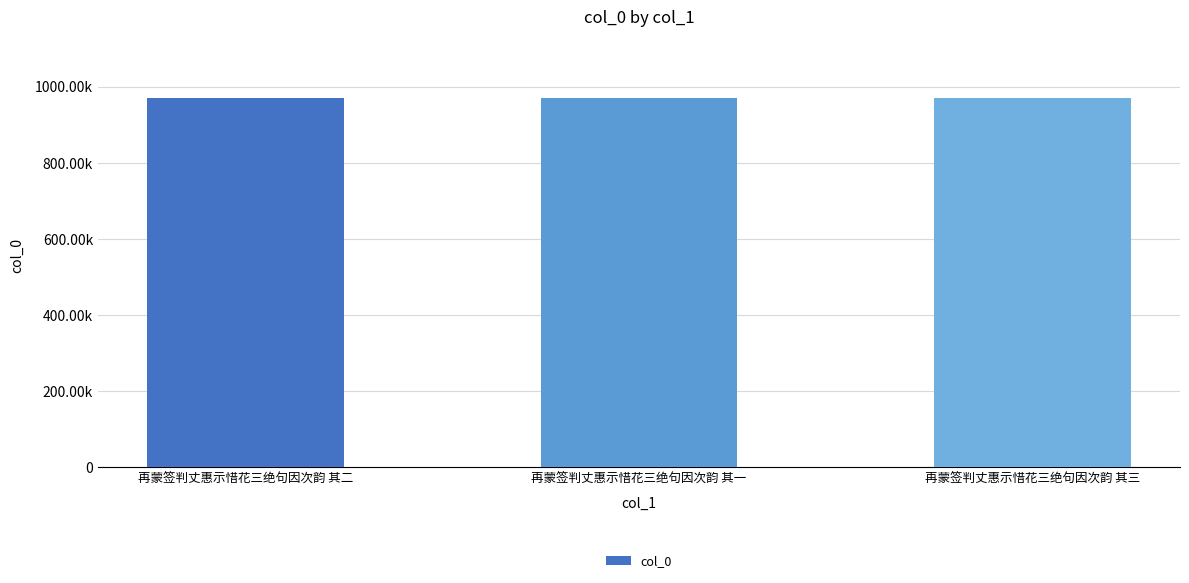

Does the chart contain any negative values?

No